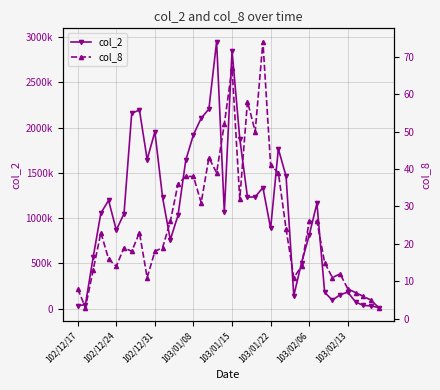

What is the difference between the maximum and minimum values in the col_2 series?

2938130